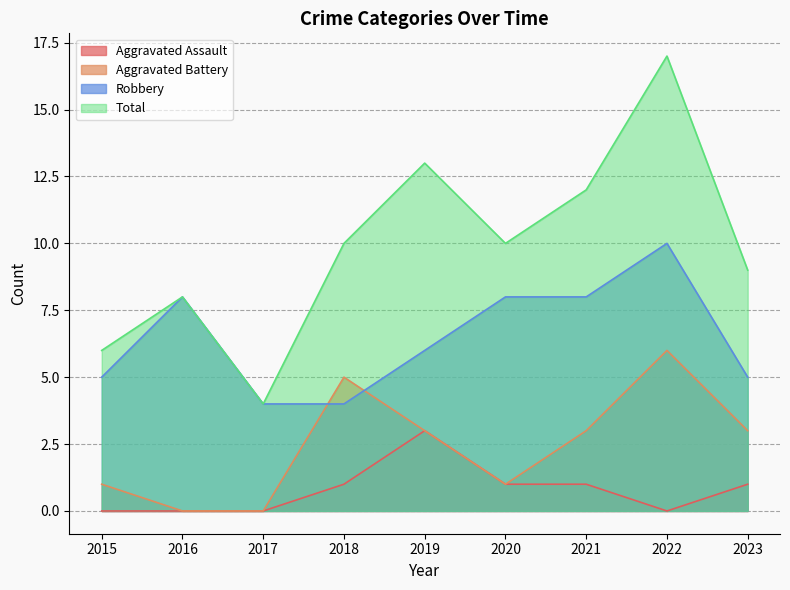

Where is Robbery nearest to the value 7?

2016